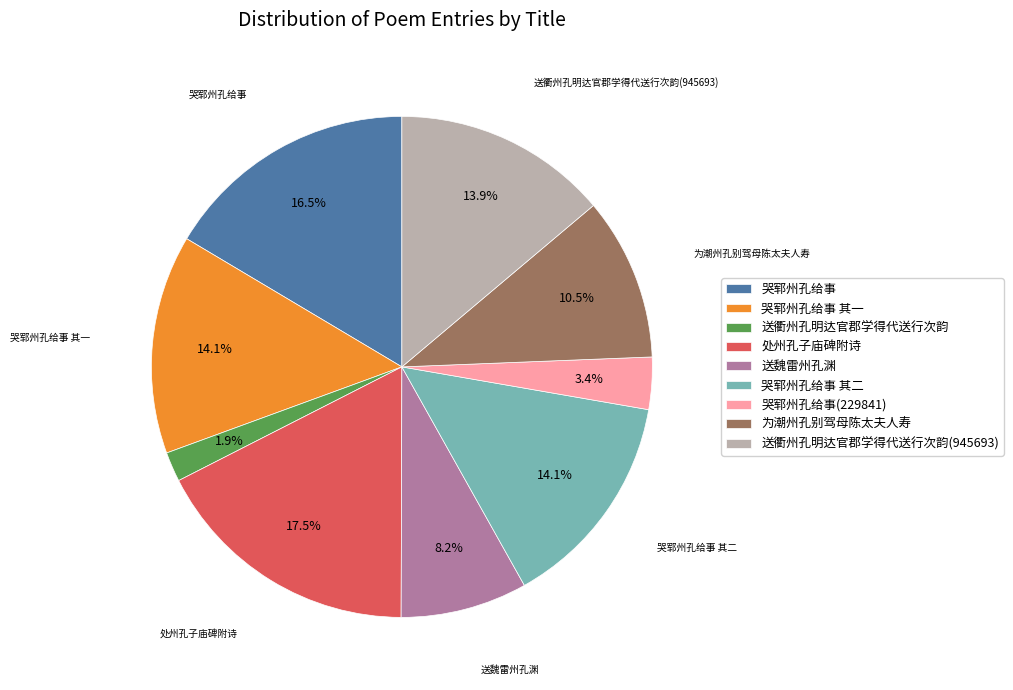

How many slices are in this pie chart?

9